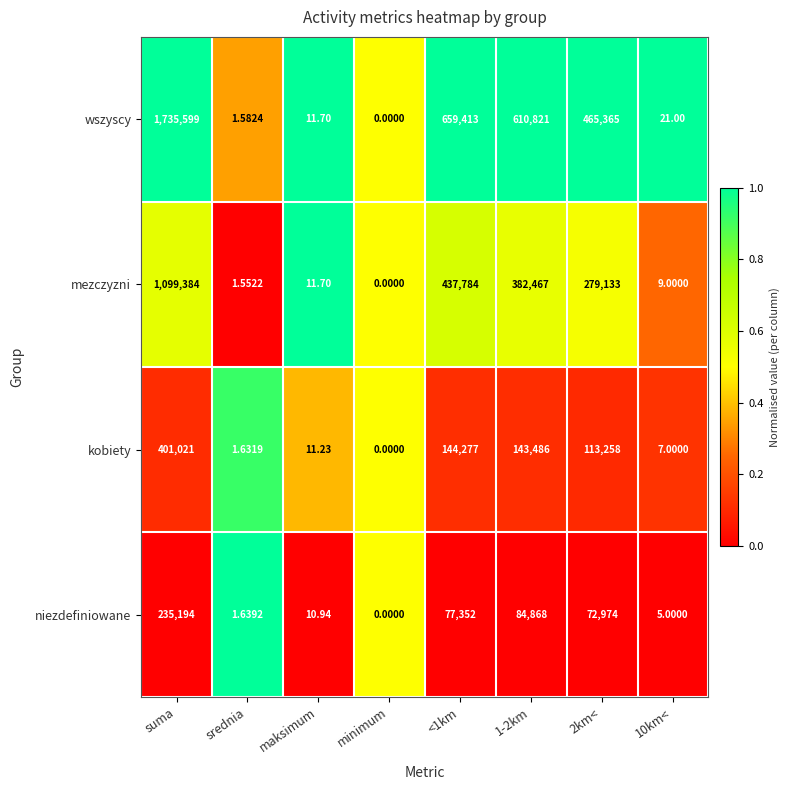

How many distinct data groups are displayed?

4